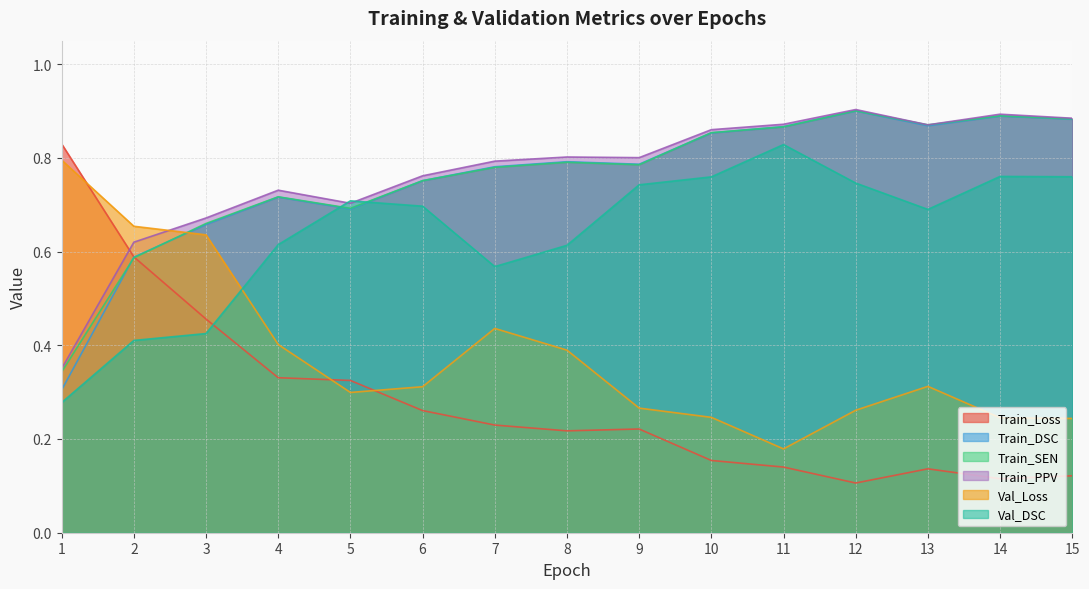

What value does the Val_DSC series have at 14?

0.8